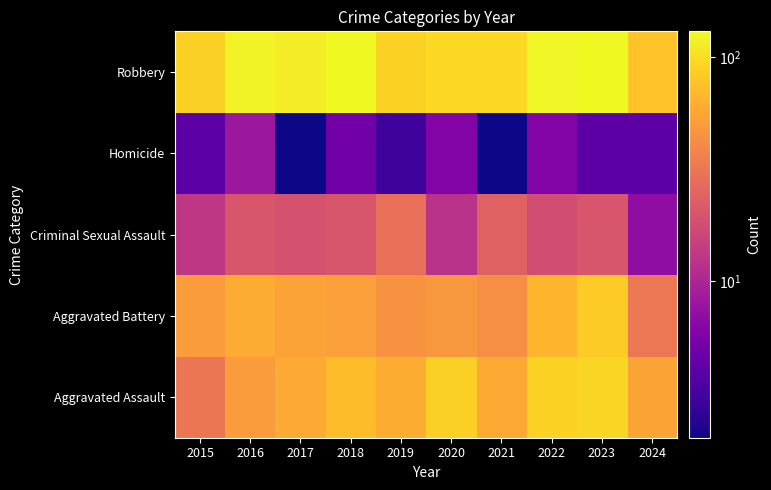

Which label corresponds to the smallest value in the chart?

2017